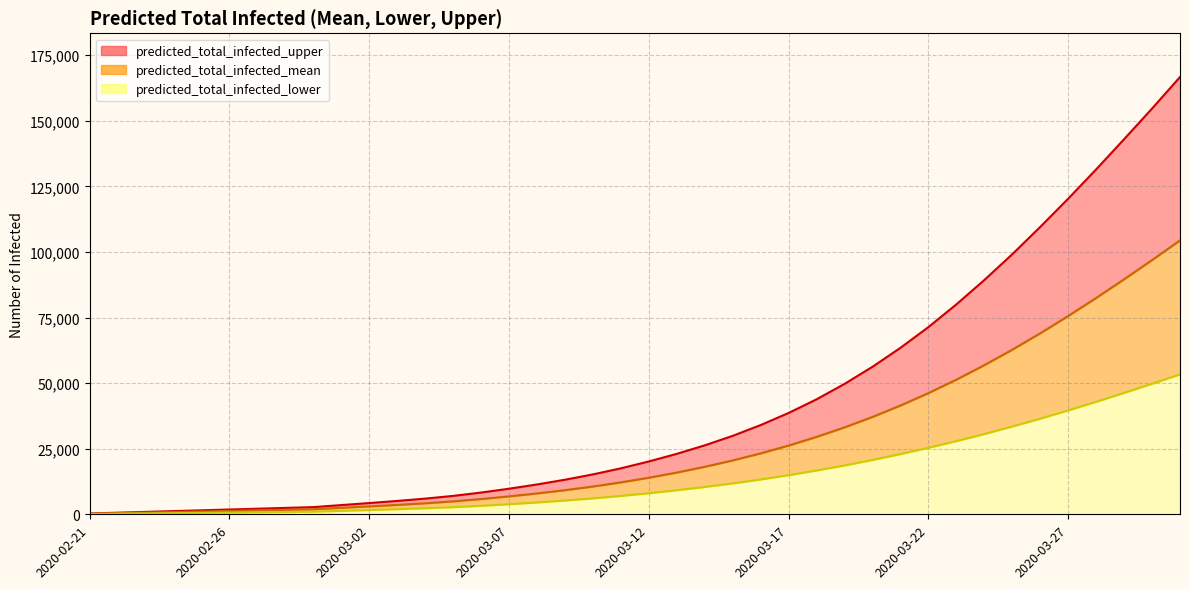

Read the predicted_total_infected_upper value at 2020-03-26.

109556